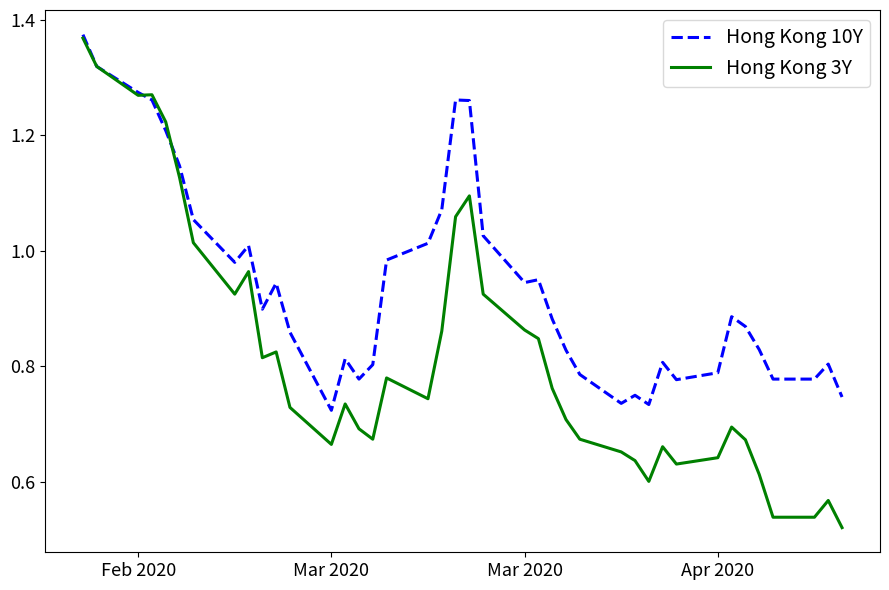

Which series has the largest total across all categories?

Hong Kong 10Y